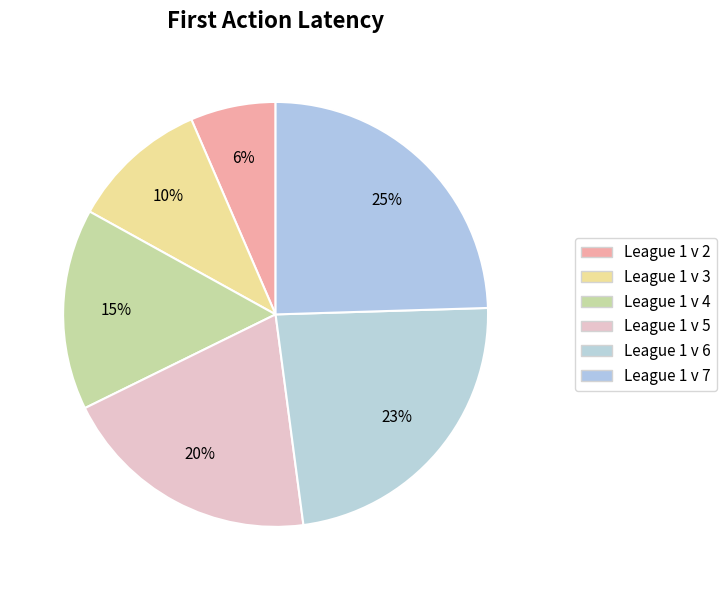

What percentage is the League 1 v 3 slice, to the nearest percent?

10%